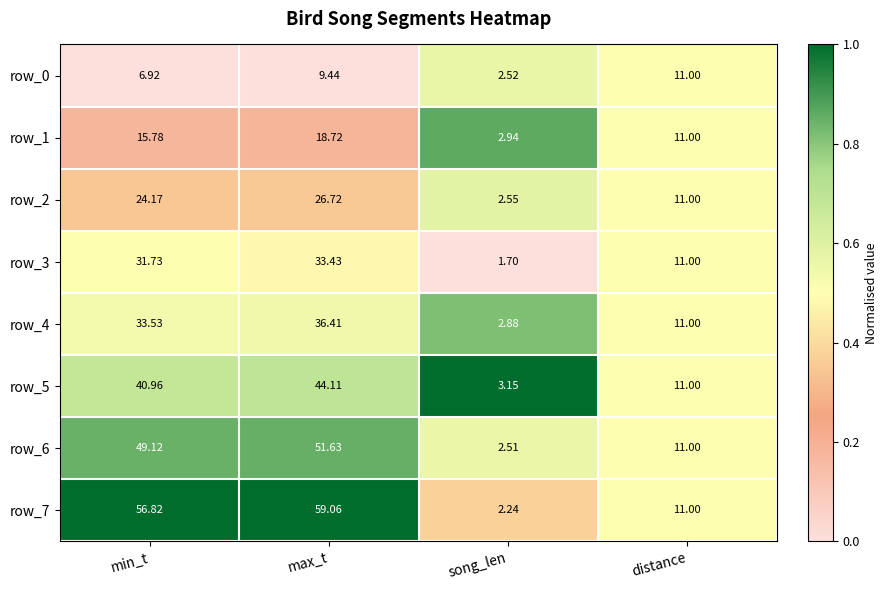

What is the sum of the row_6 values at max_t and min_t?

100.8